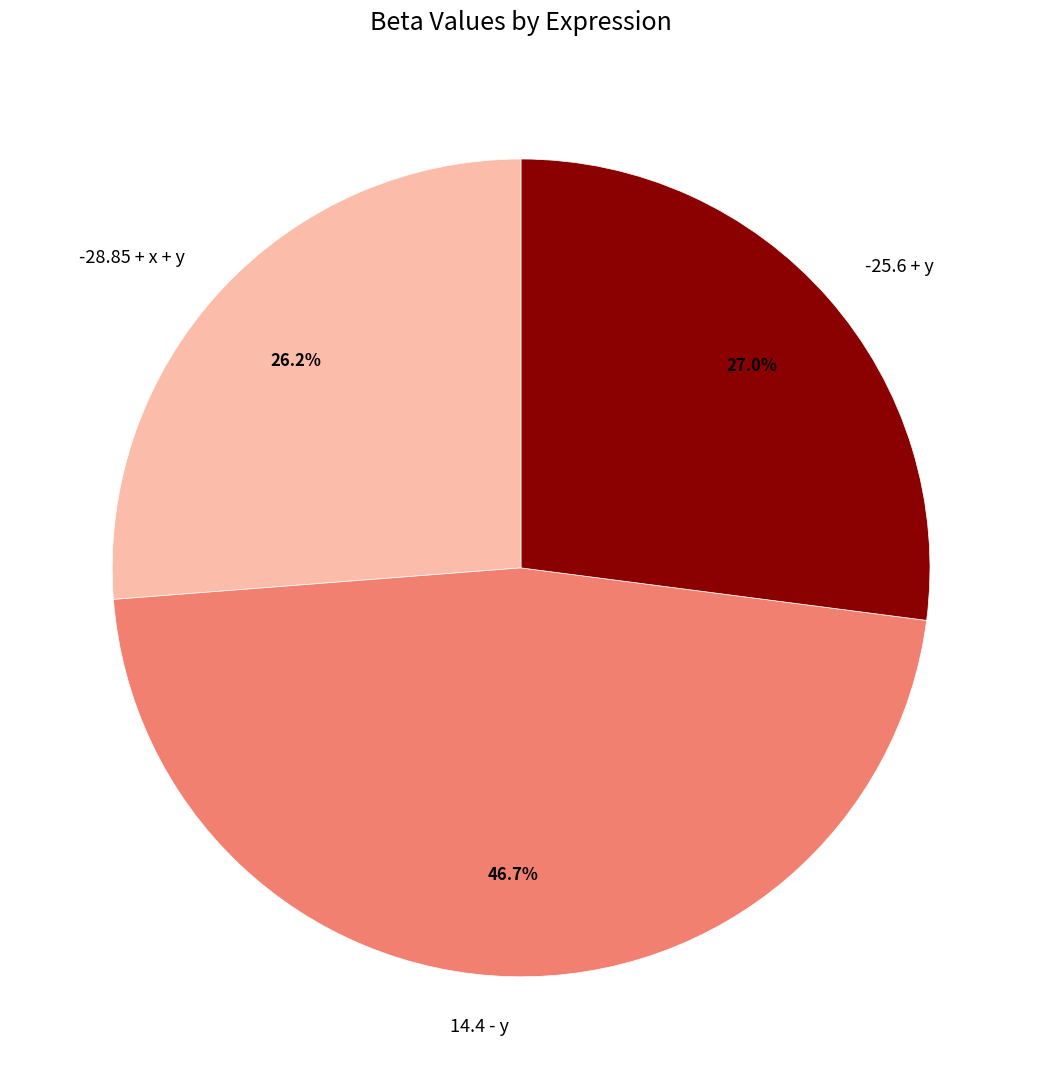

What percentage is the -25.6 + y slice, to the nearest percent?

27%